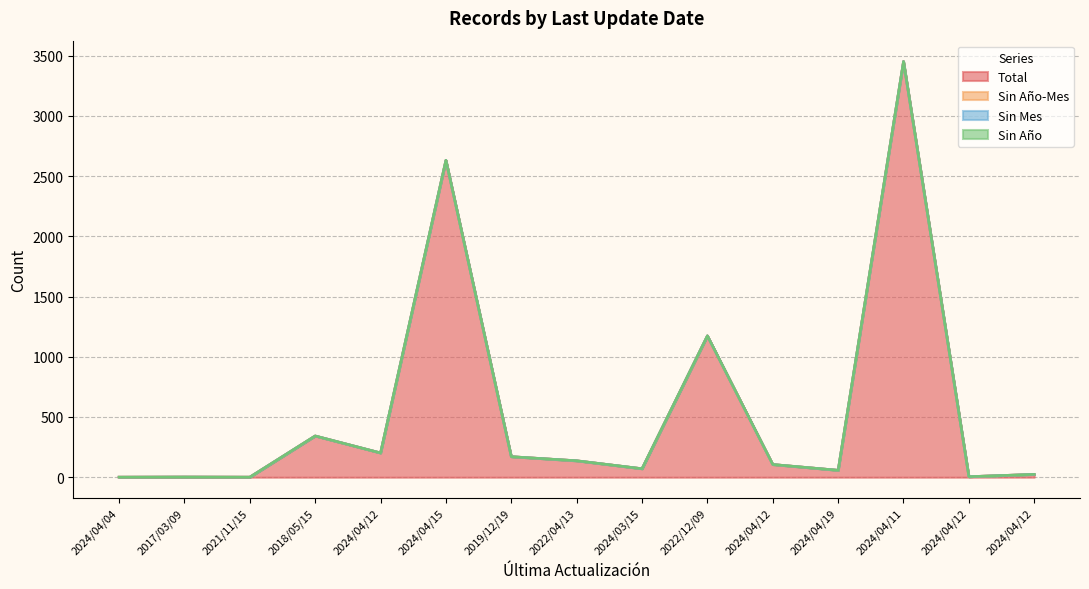

What is the difference between the highest and lowest values at 2024/03/15?

71